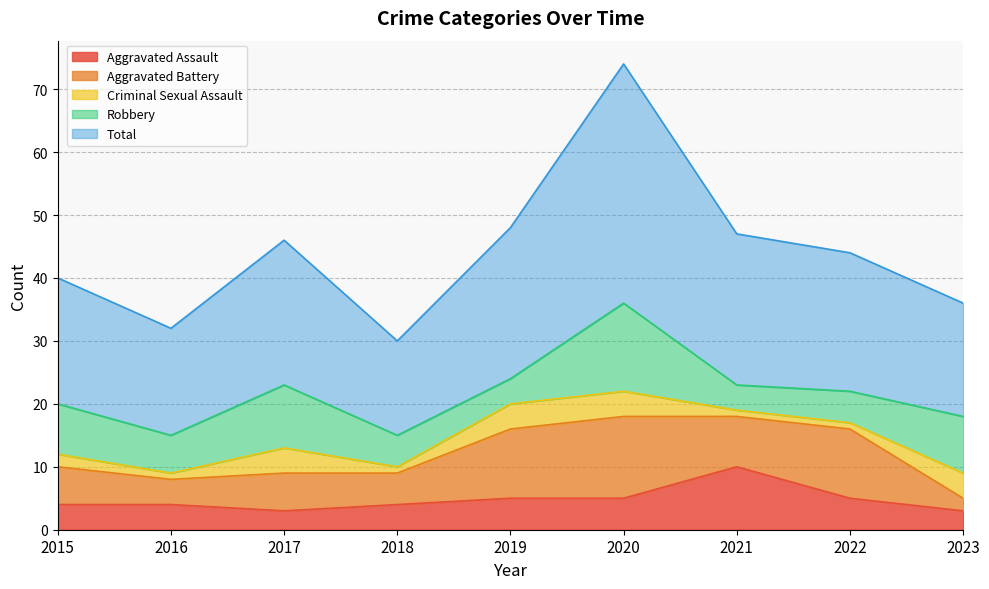

Is it true that Criminal Sexual Assault equals 4 at 2020?

True